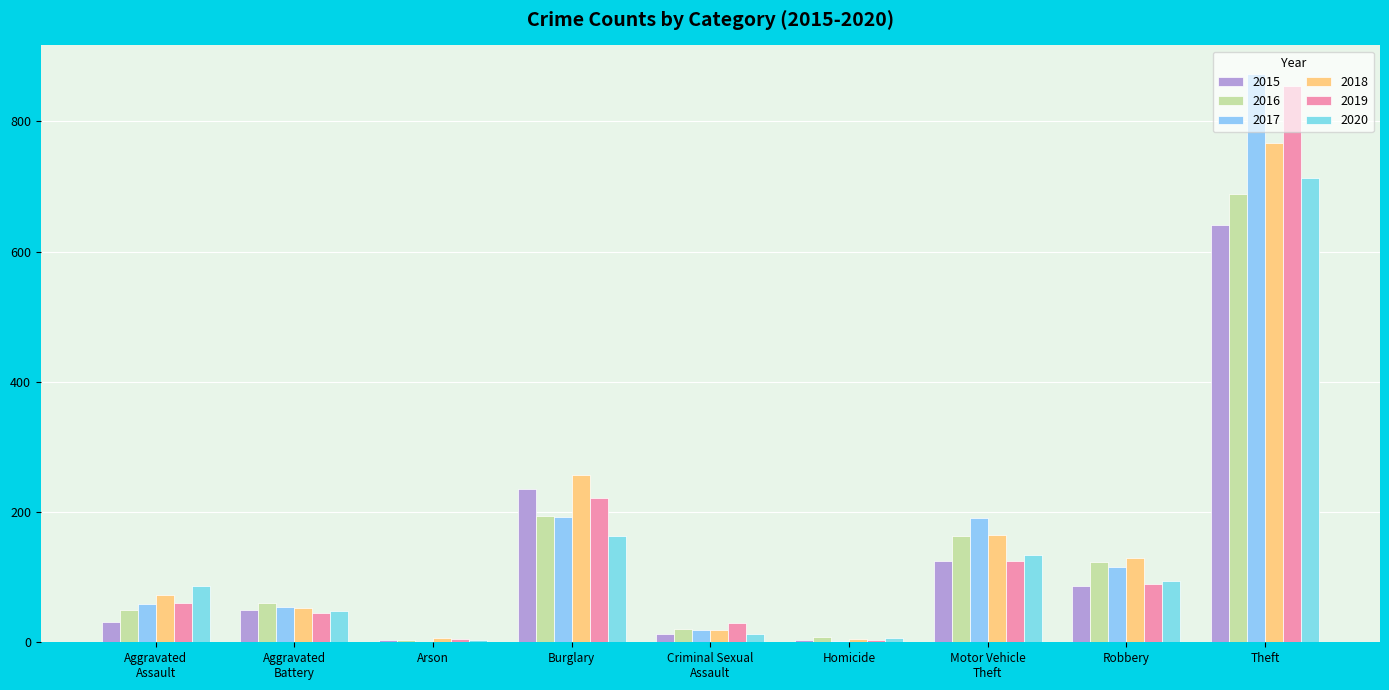

What is the maximum value for 2015?

641